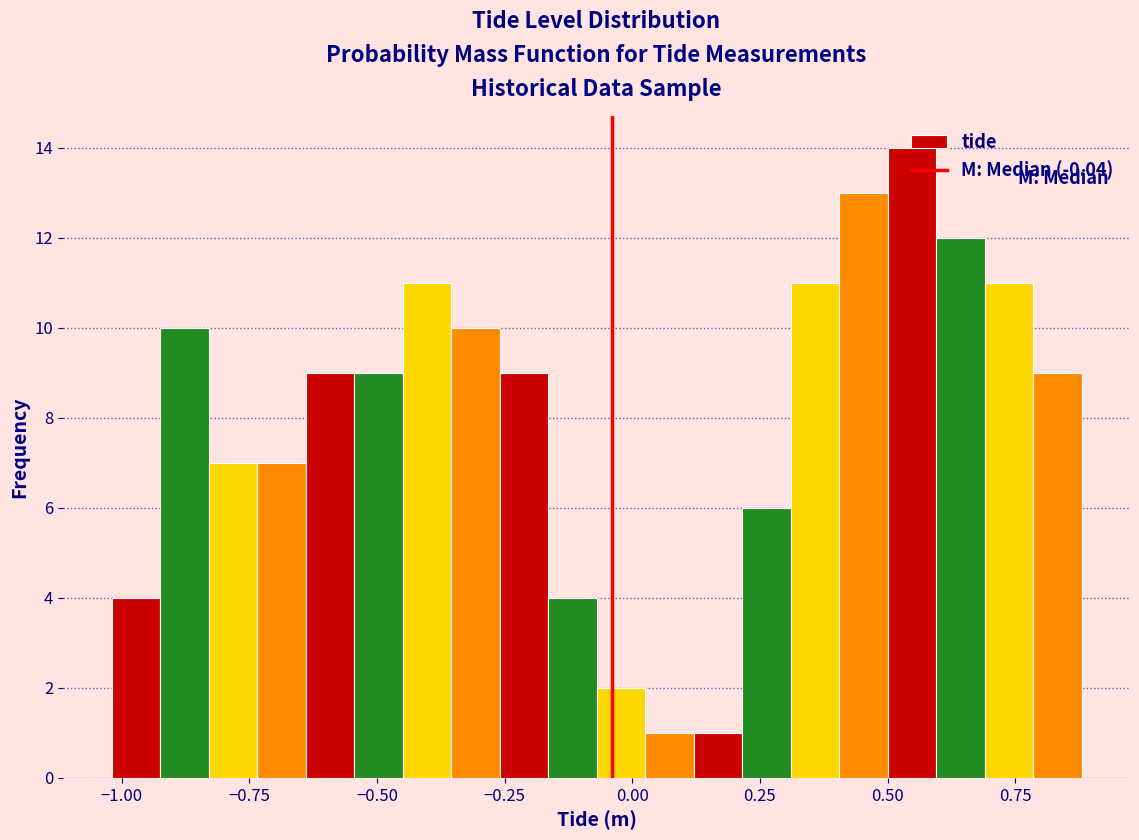

Read against the x-axis, roughly where is the centre of the tallest bar?

0.55